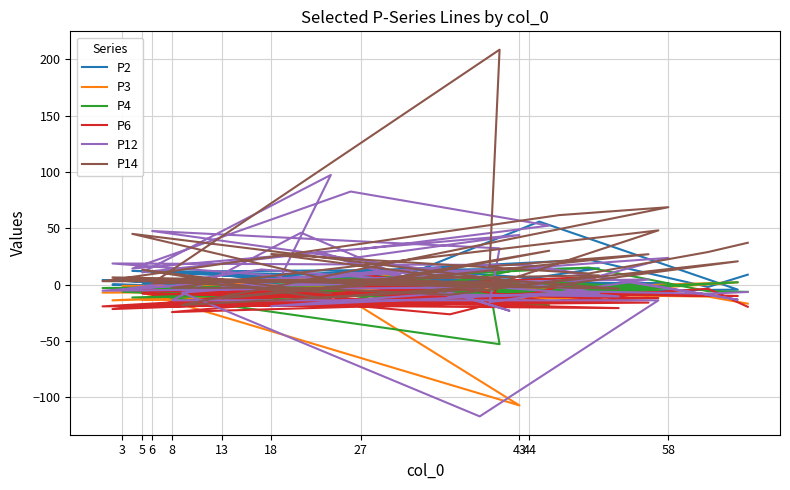

How many categories are shown in the chart?

40